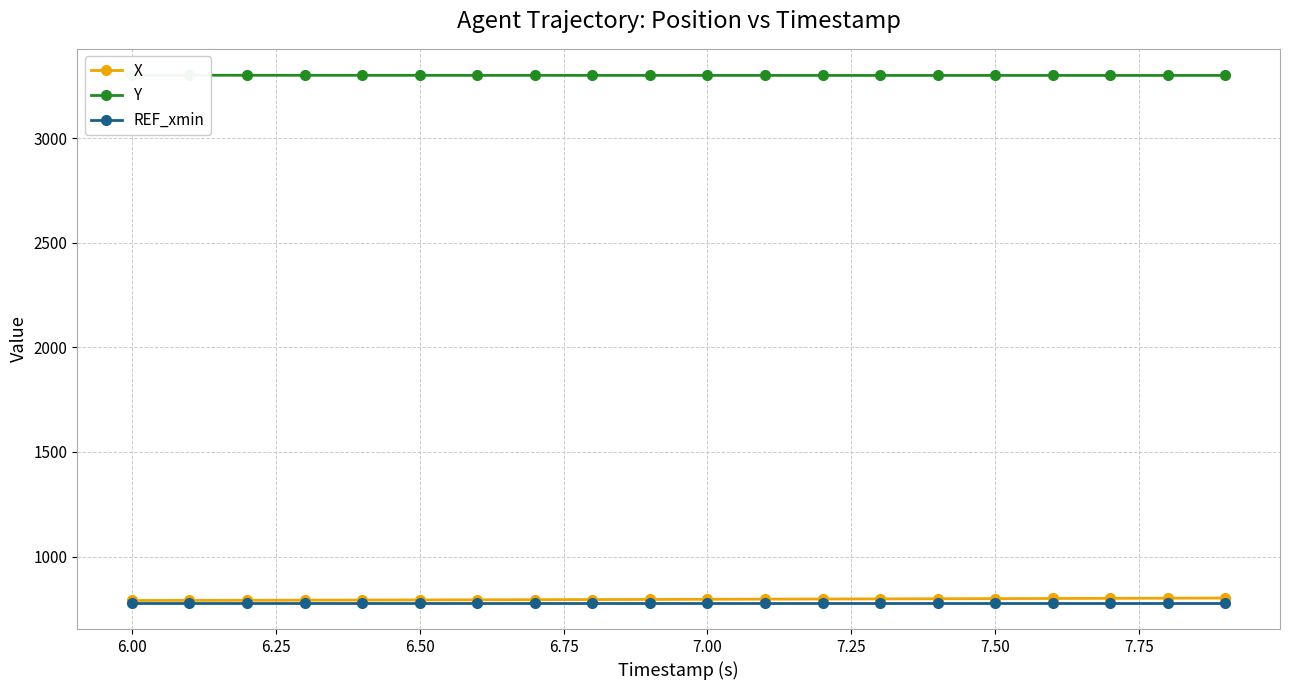

What is the minimum value for REF_xmin?

779.7